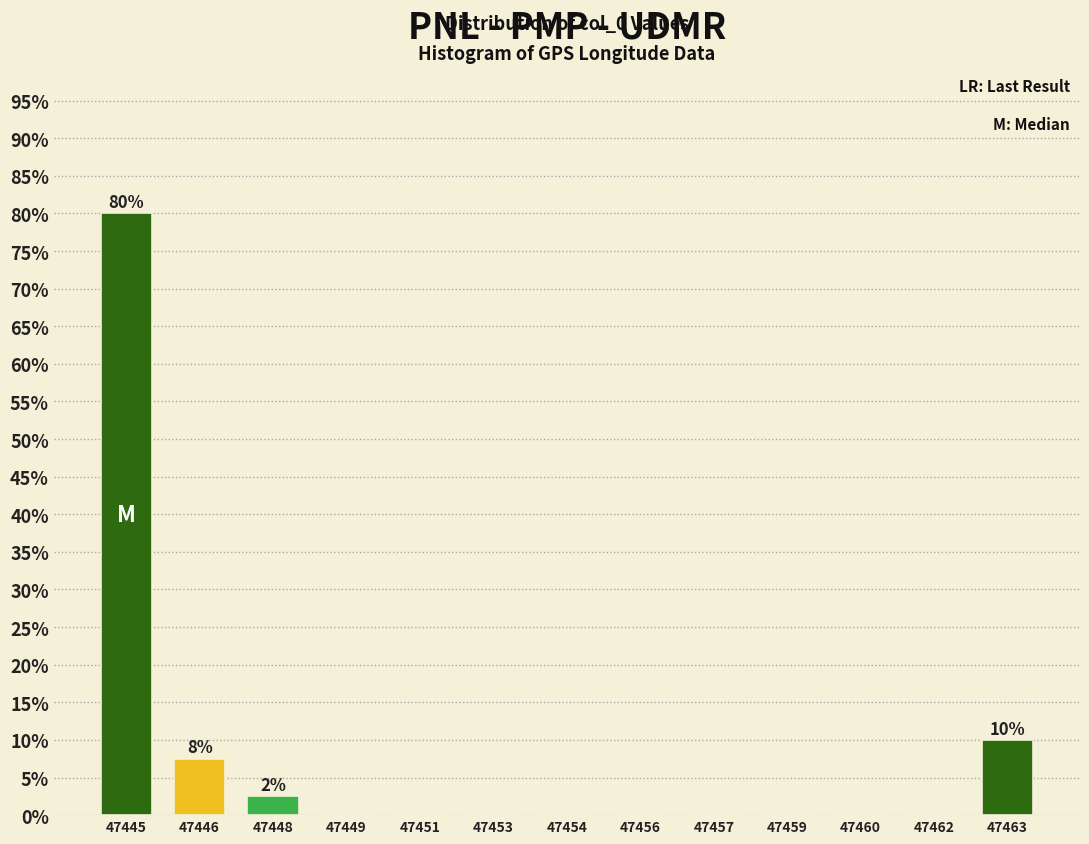

Reading left to right, extract all data points from this chart.

47445=80.0	47446=7.5	47448=2.5	47449=0.0	47451=0.0	47453=0.0	47454=0.0	47456=0.0	47457=0.0	47459=0.0	47460=0.0	47462=0.0	47463=10.0